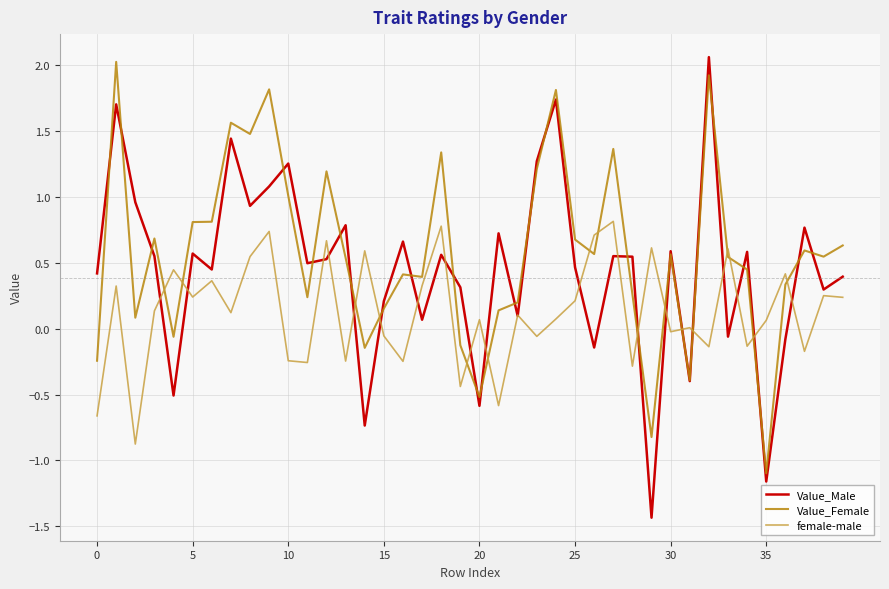

True or false: Value_Female and female-male cross at least once.

True